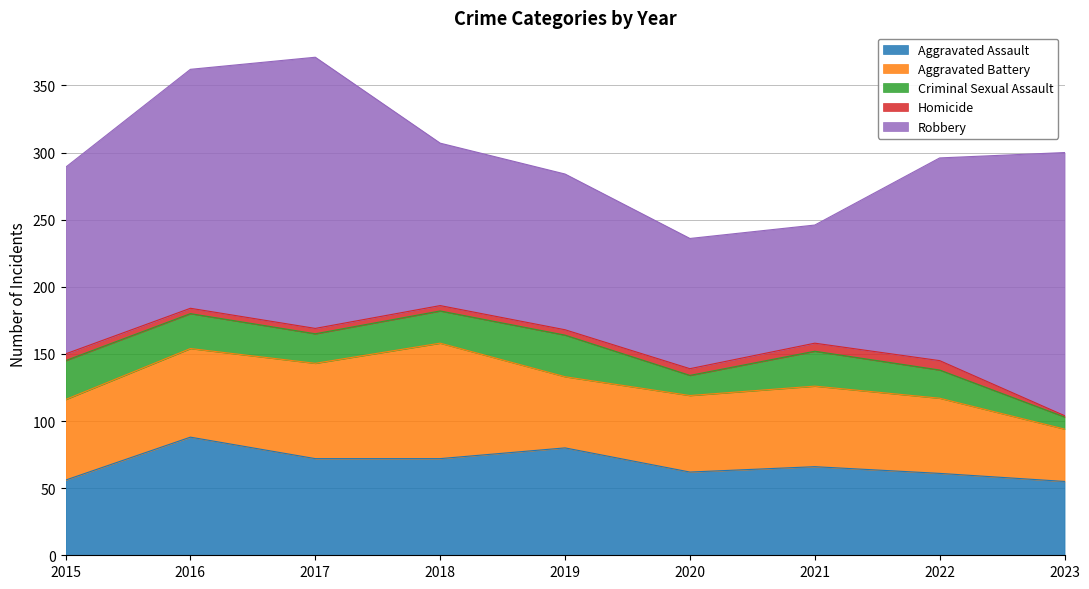

Does the chart have visible grid lines?

Yes